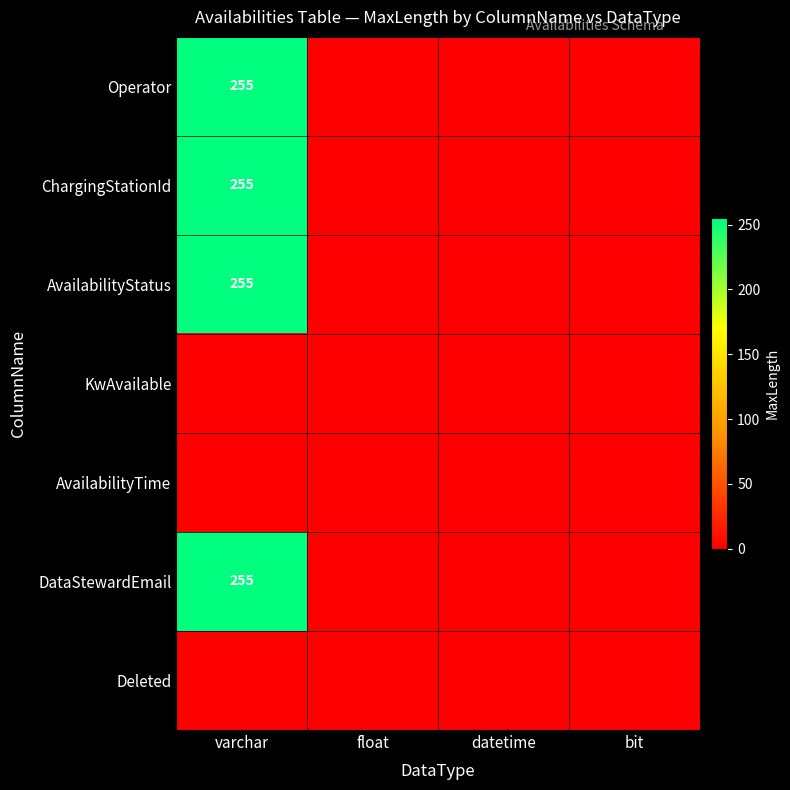

The DataStewardEmail series shows 178 at bit. True or false?

False